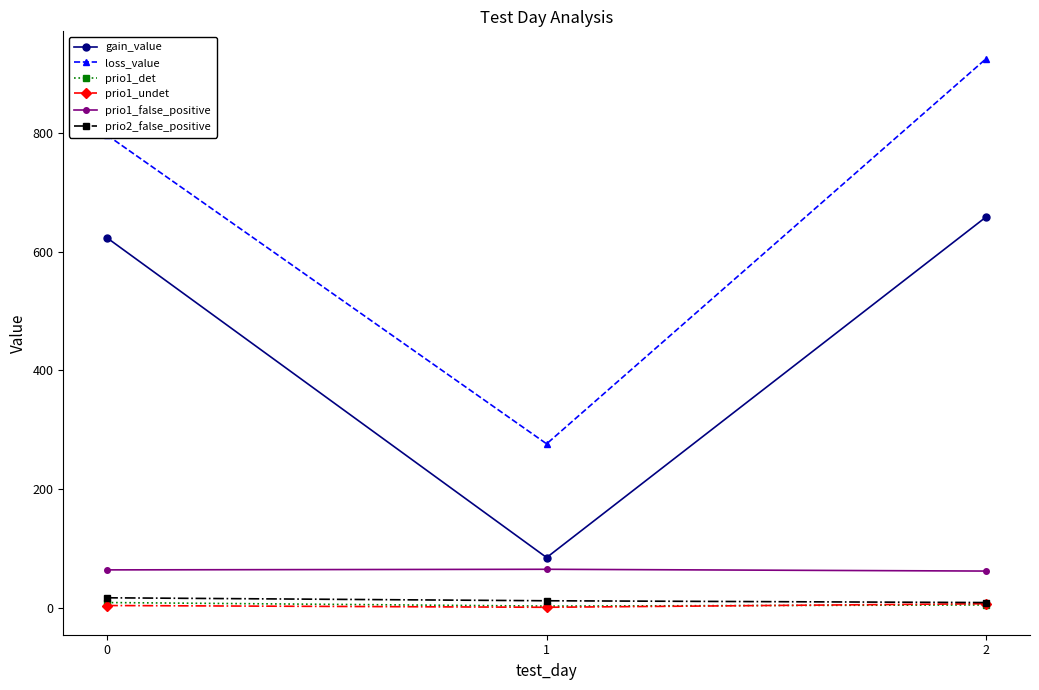

The prio1_det series shows 9.0 at 0. True or false?

True